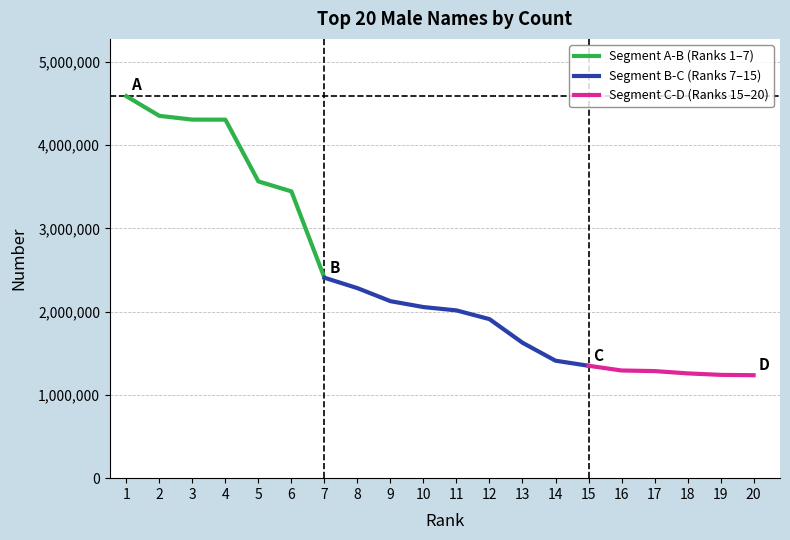

Reading left to right, transcribe all the data shown in this chart.

4586625	4350425	4305346	4304850	3563511	3443460	2406731	2281833	2125282	2054571	2014431	1909598	1626375	1410412	1349763	1292951	1285675	1258208	1240331	1236272